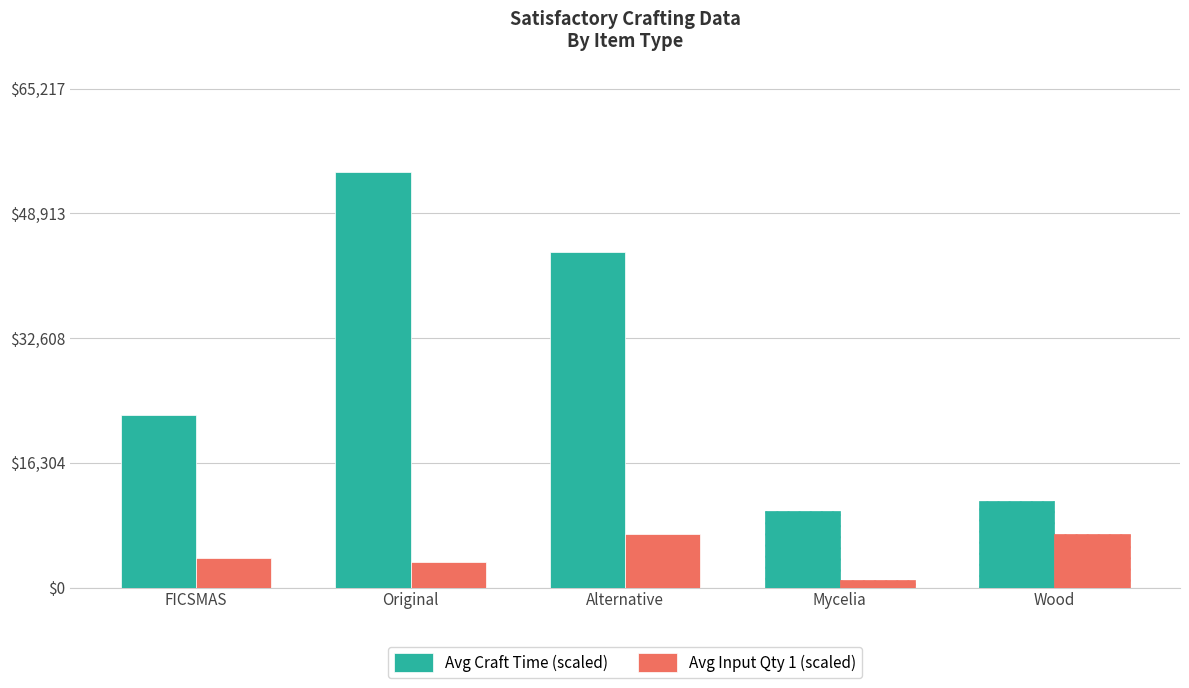

Count the number of categories in the chart.

5